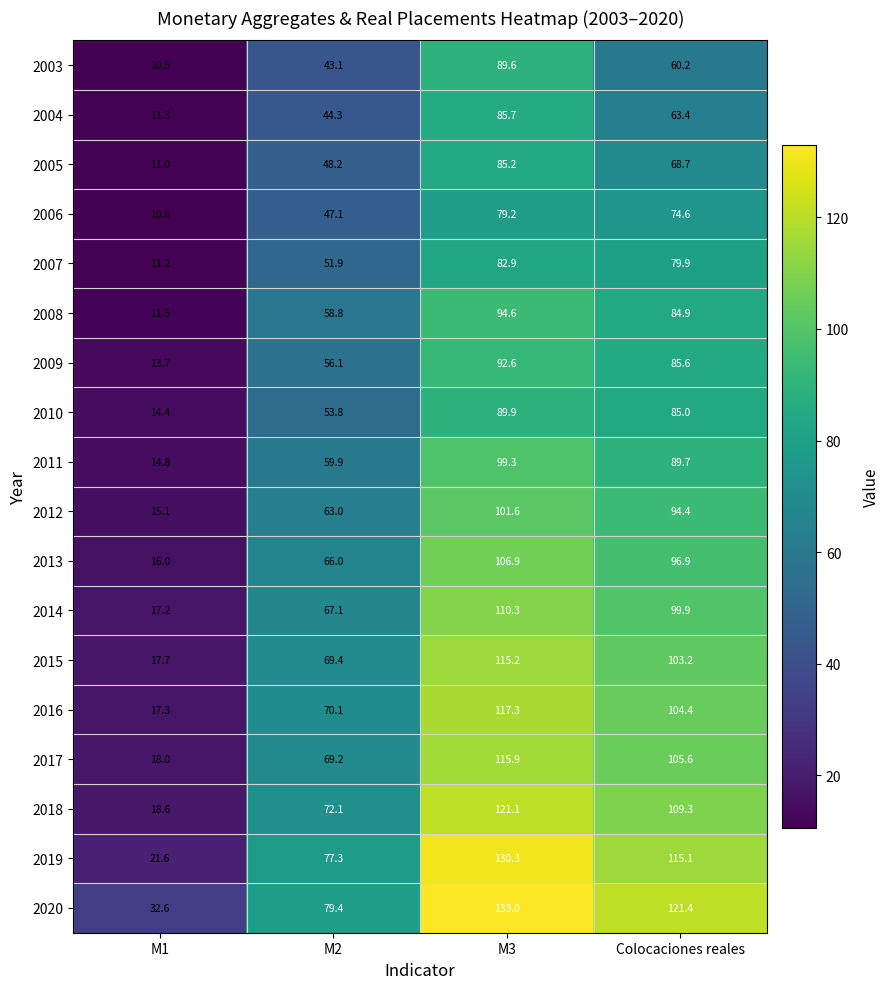

How many data points does each series have?

4